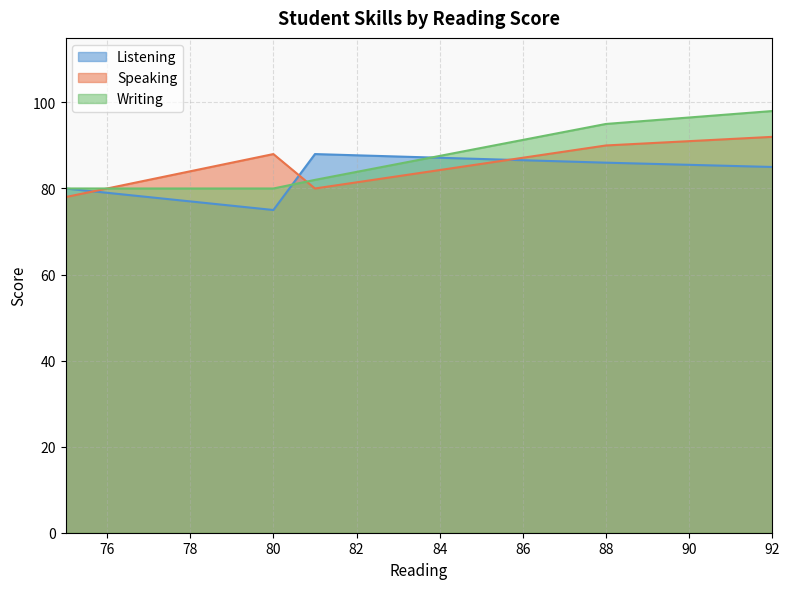

At how many categories does at least one series exceed 90?

2